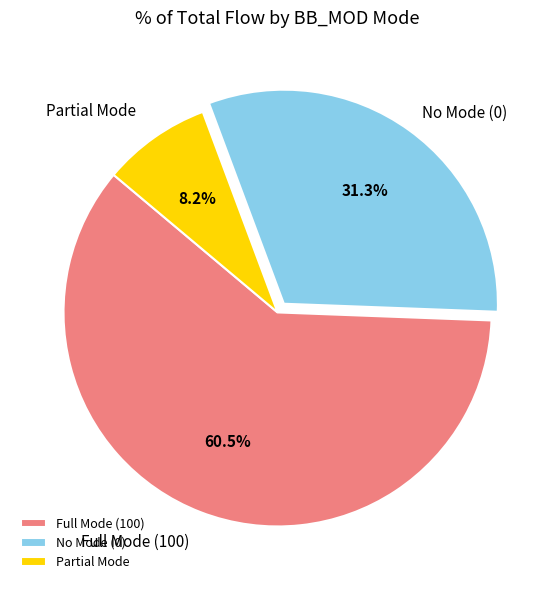

Between Full Mode (100) and Partial Mode, which is larger?

Full Mode (100)